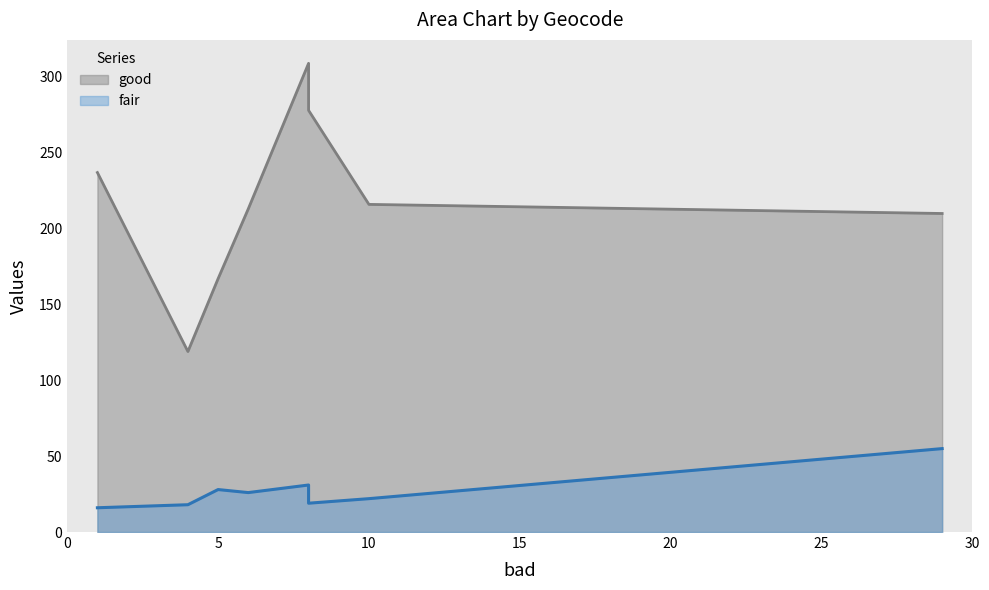

Count the number of data series in this chart.

2